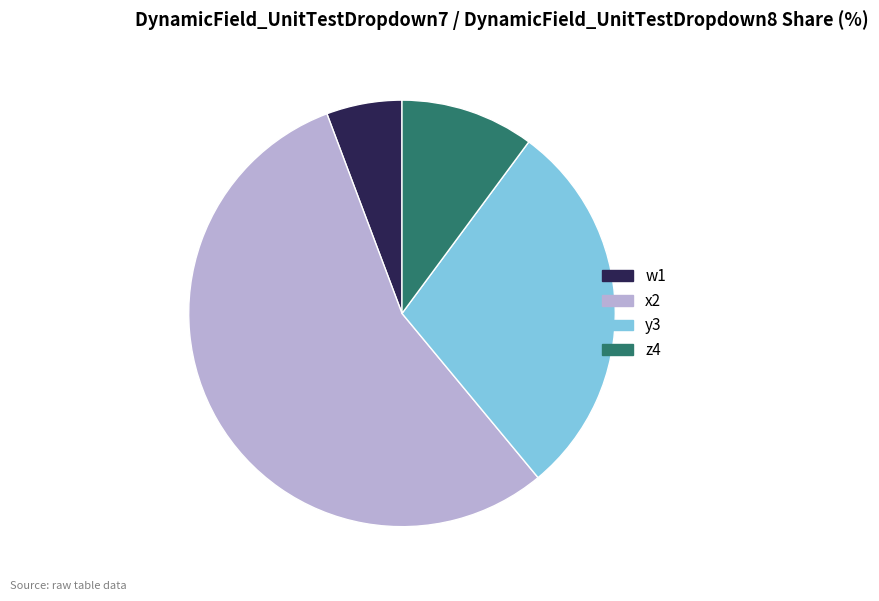

Approximately how many times larger is the value at y3 compared to z4?

2.8